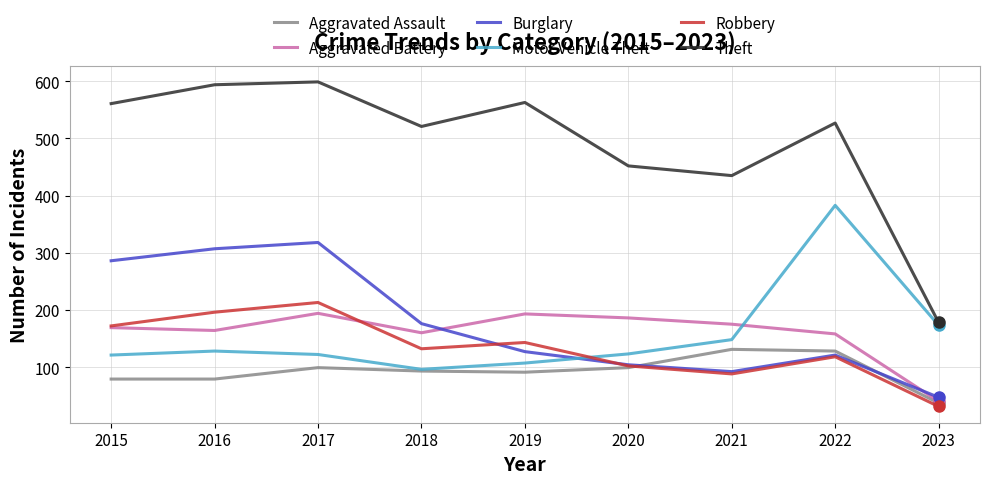

How many values in the Aggravated Battery series are below 169?

4